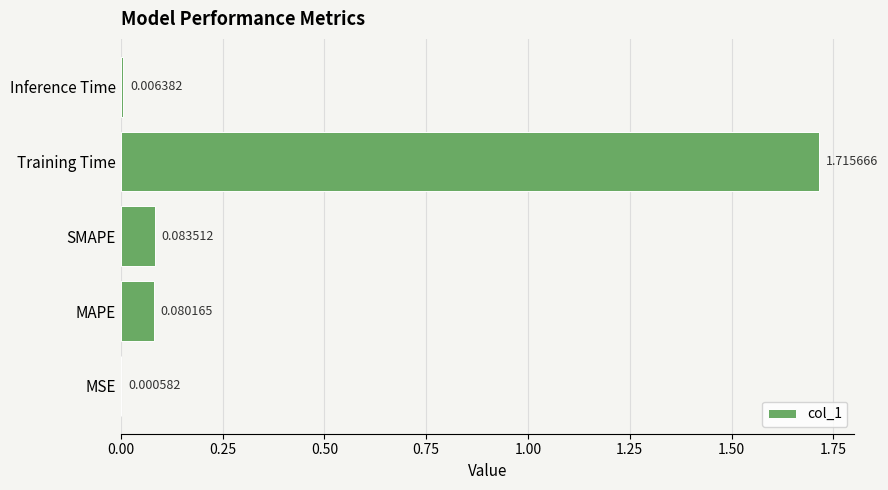

Between Training Time and MAPE, which is larger?

Training Time